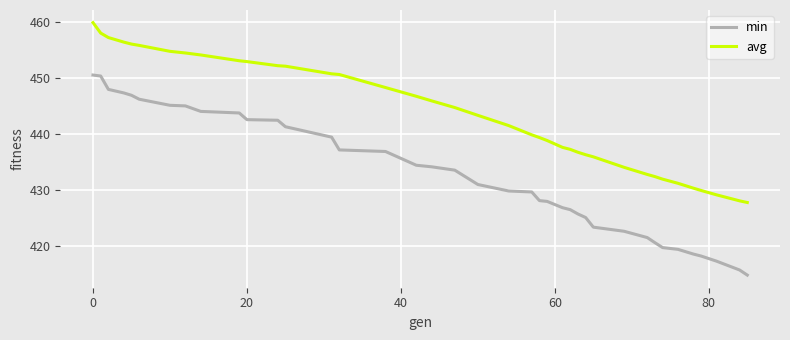

Which series has the largest total across all categories?

avg